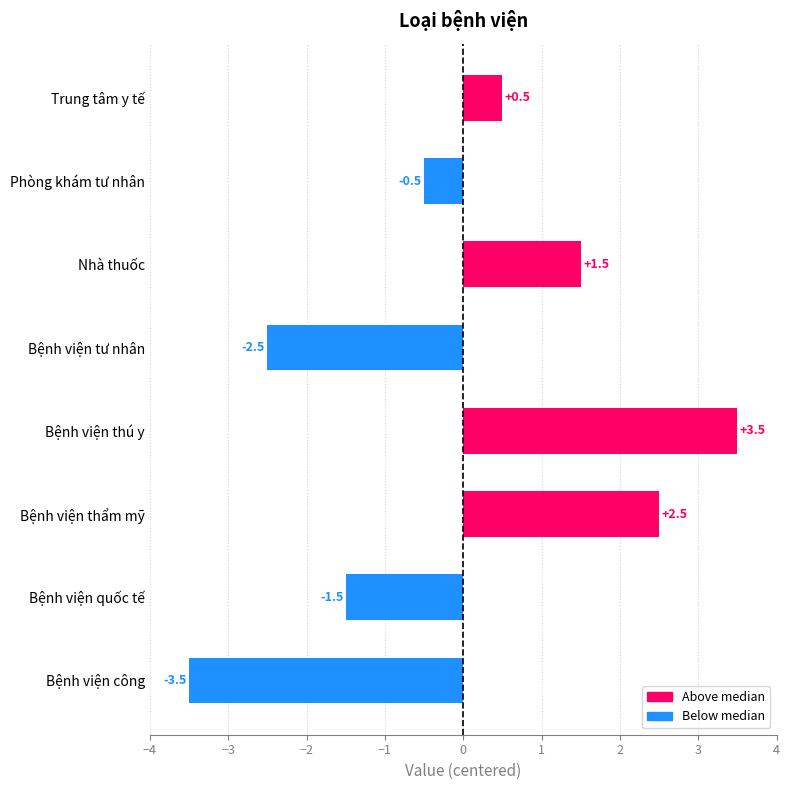

What is the difference between the values at Trung tâm y tế and Nhà thuốc?

1.0